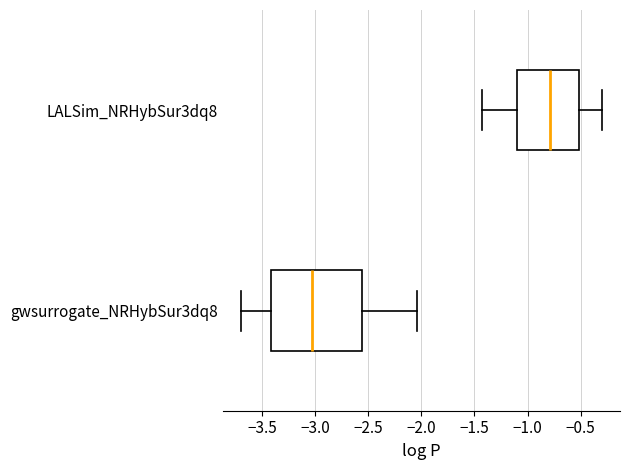

Reading bottom to top, transcribe this box plot: for each box, give where its median line is, the range the box spans, and where its two whiskers end, as read against the x-axis. The values are not printed on the chart, so give them approximately, as read against the axis.

gwsurrogate_NRHybSur3dq8: median -3.05, box -3.40 to -2.55, whiskers -3.70 to -2.05
LALSim_NRHybSur3dq8: median -0.80, box -1.10 to -0.50, whiskers -1.45 to -0.30